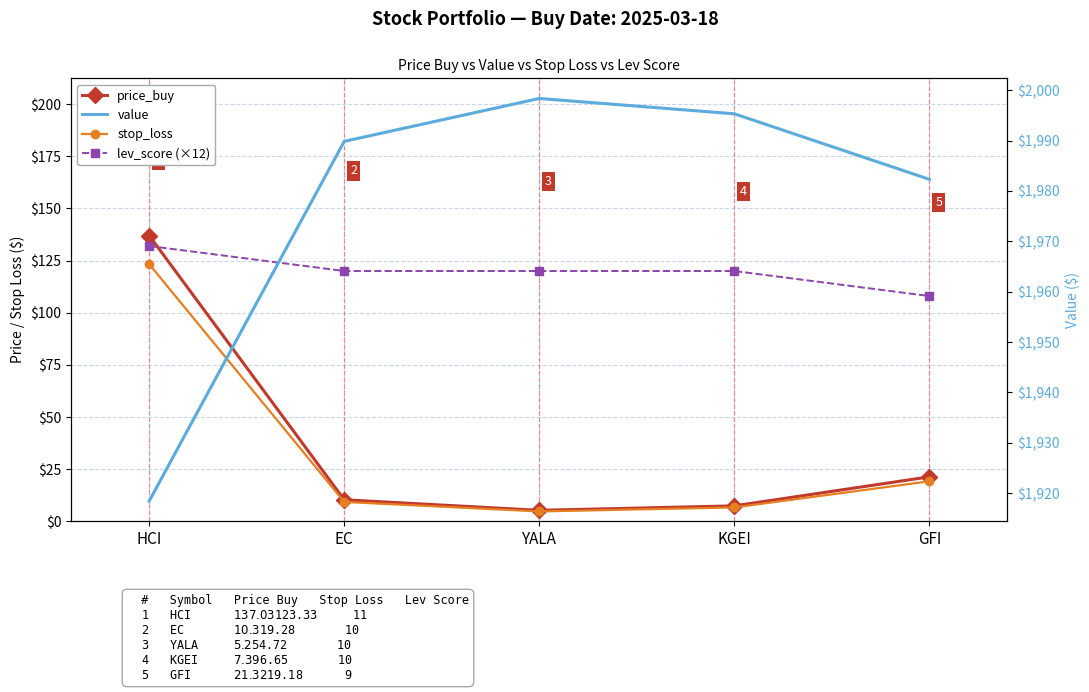

How many lines are shown in the chart?

4